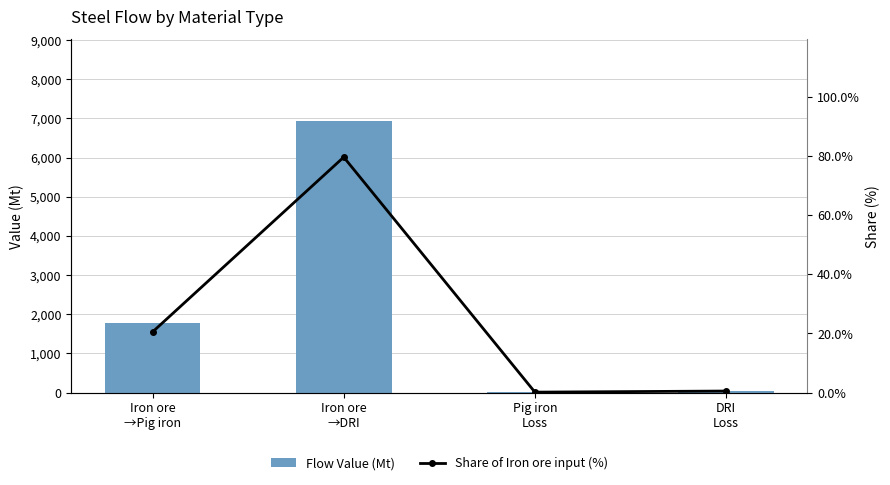

Reading left to right, what are all the values shown in this chart?

Flow Value (Mt): 1785.7	6935.4	11.2	43.7
Share of Iron ore input (%): 20.5	79.5	0.1	0.5